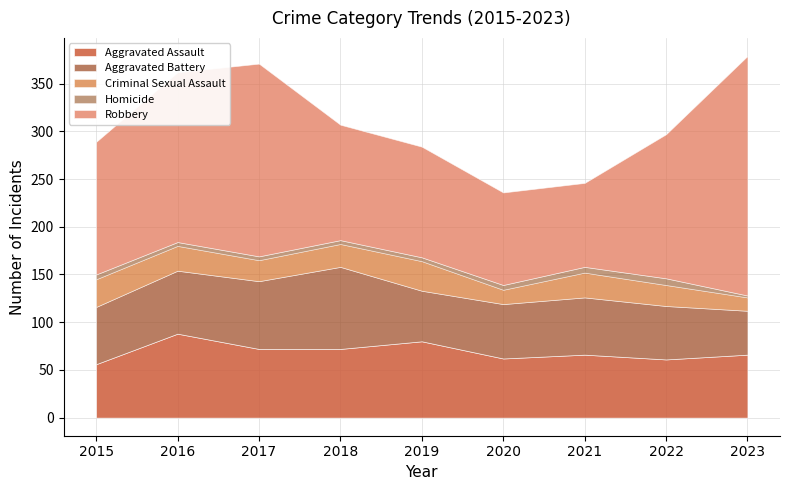

Where does the Aggravated Battery series first go above 60?

2016